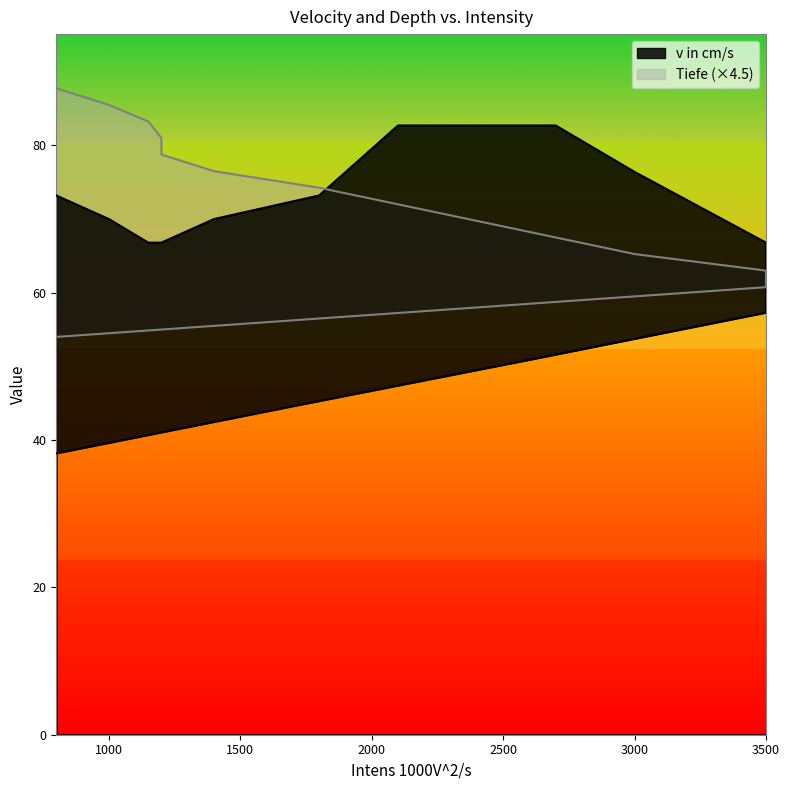

Does the chart display data point markers on the line(s)?

No